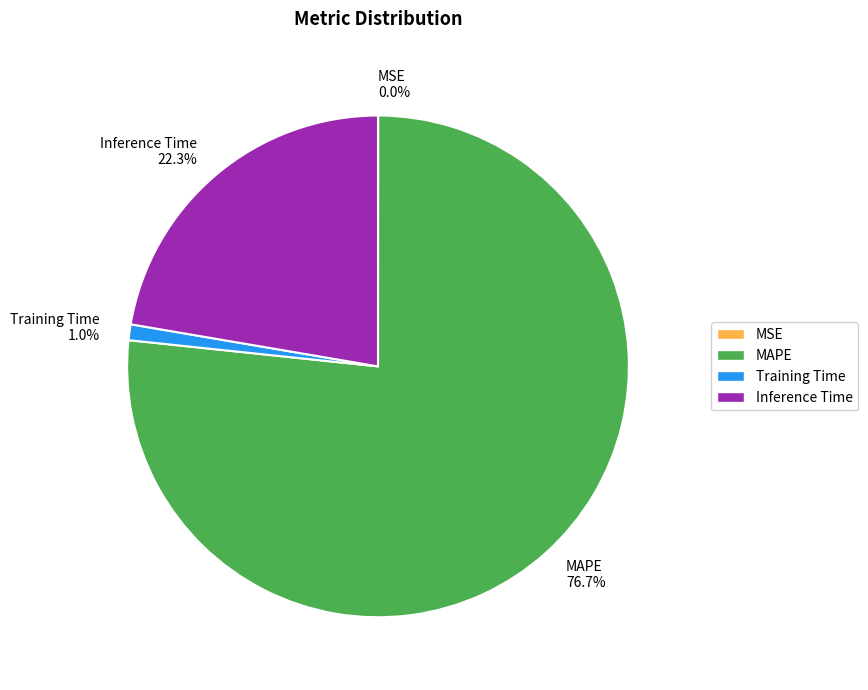

Which category has the biggest portion of the pie?

MAPE